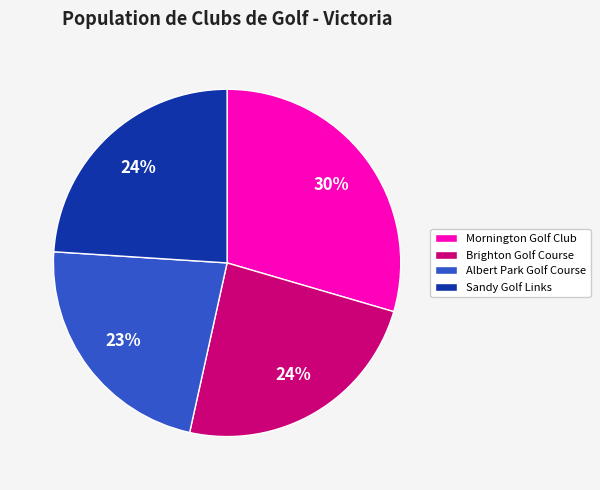

The Mornington Golf Club slice represents 30% of the pie. True or false?

True